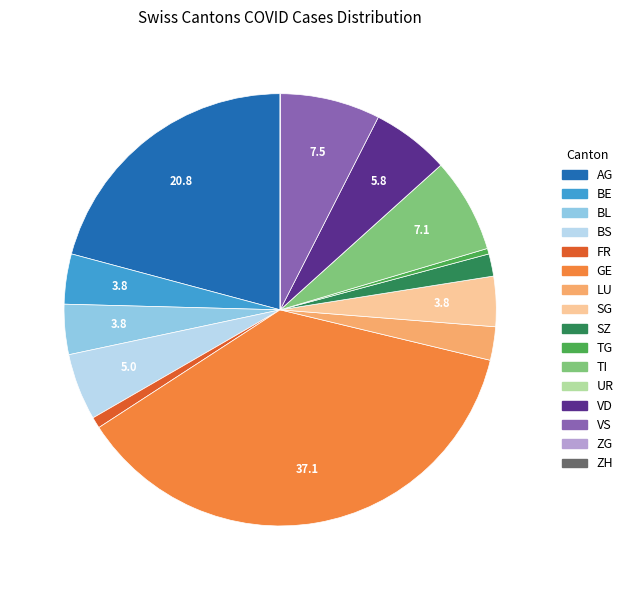

Is it true that TI is 1% of the pie?

False